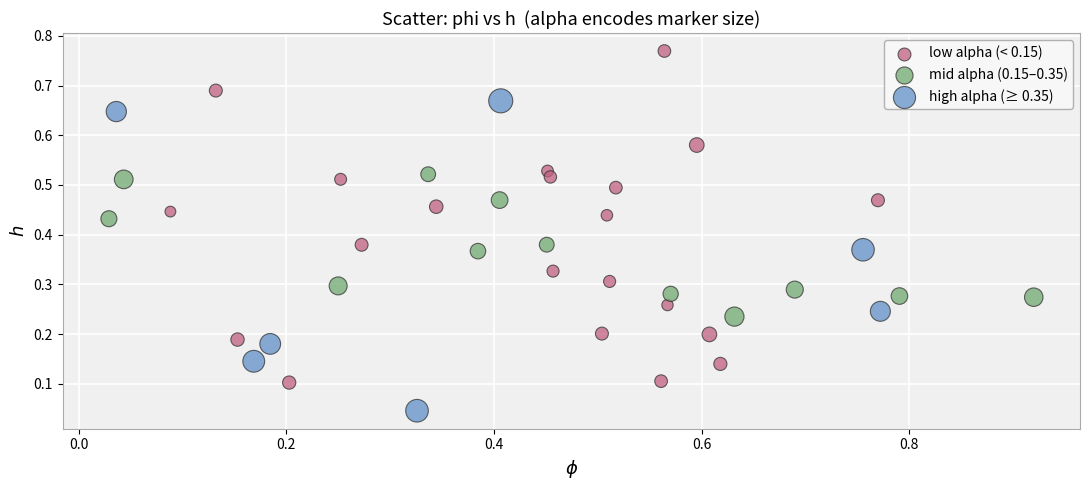

Which series reaches the maximum Y coordinate?

low alpha (< 0.15)